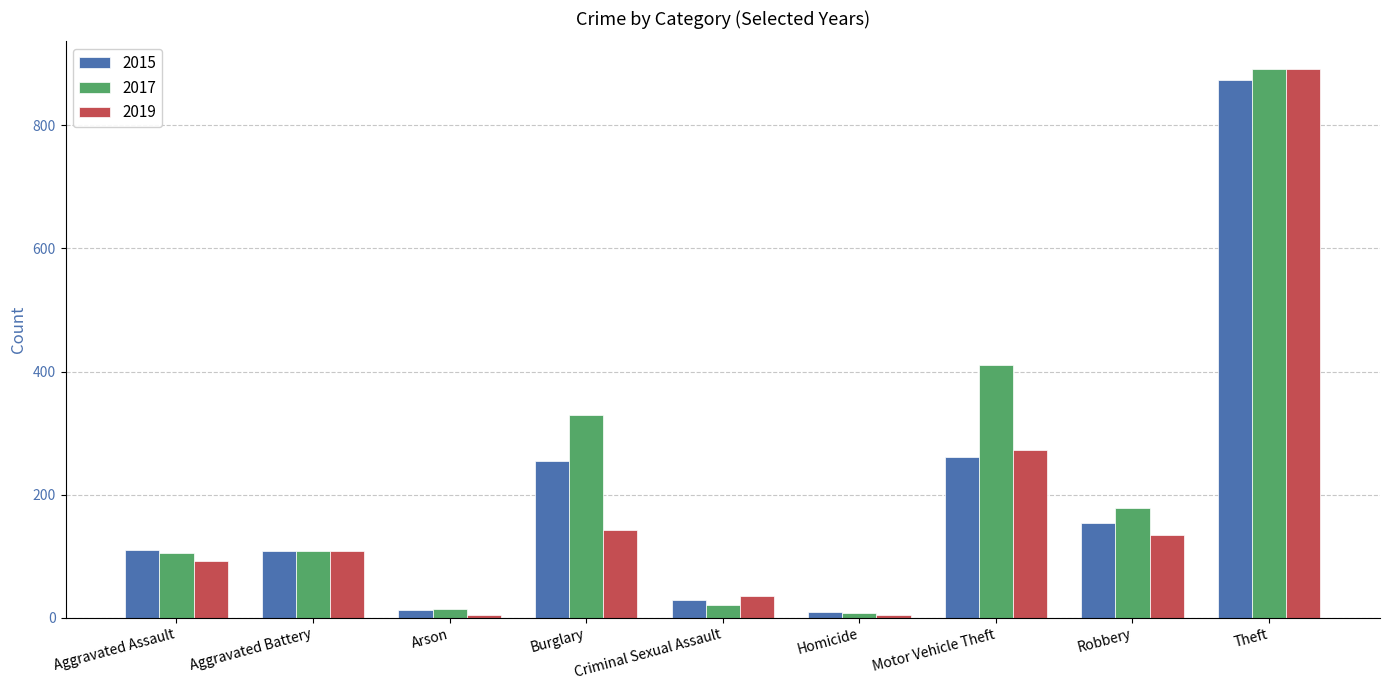

What is the difference between the 2015 values at Arson and Burglary?

241